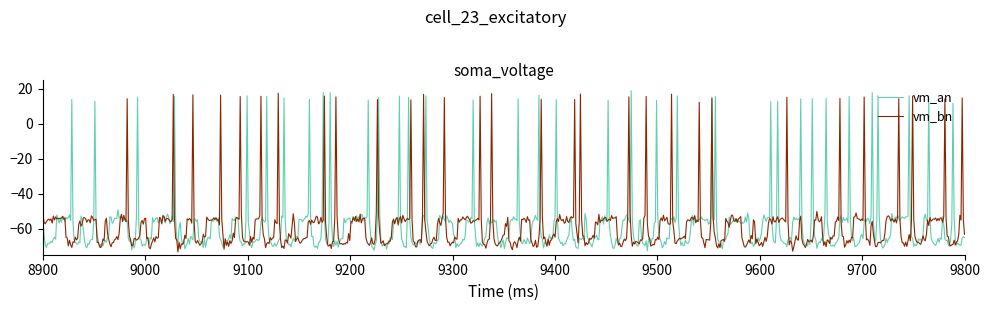

What is the minimum value shown in the chart?

-73.4